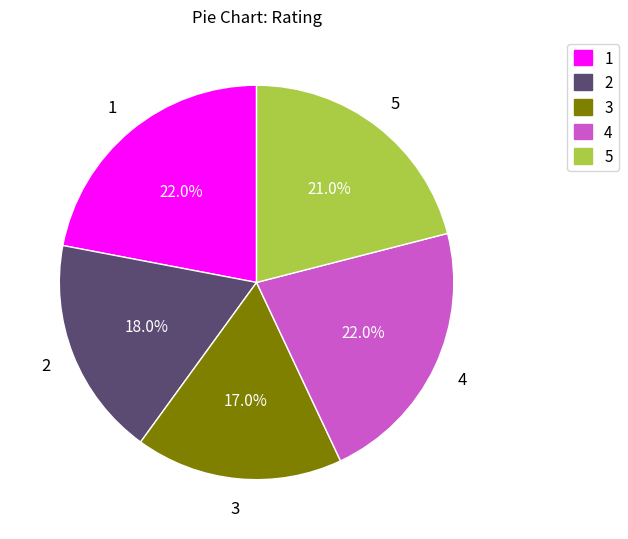

Count the number of slices in the pie.

5